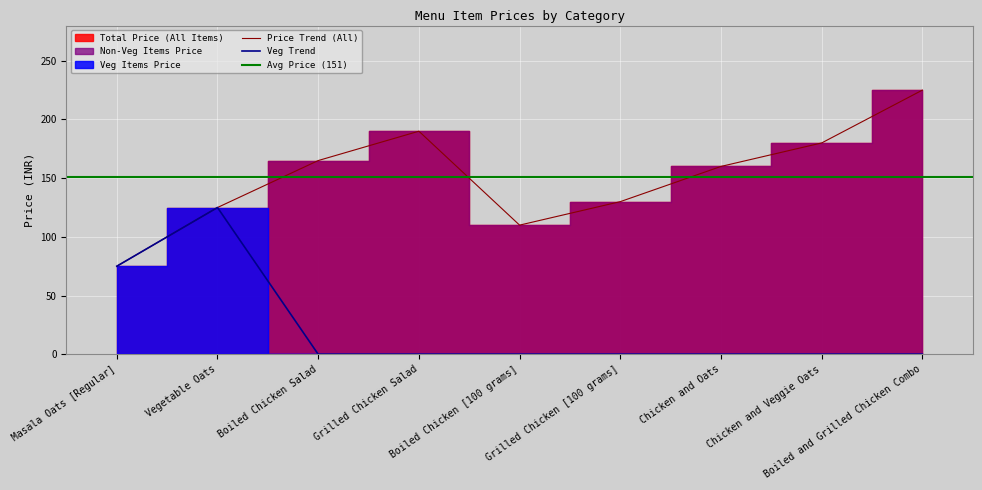

At which category does the data reach its first local peak?

Grilled Chicken Salad